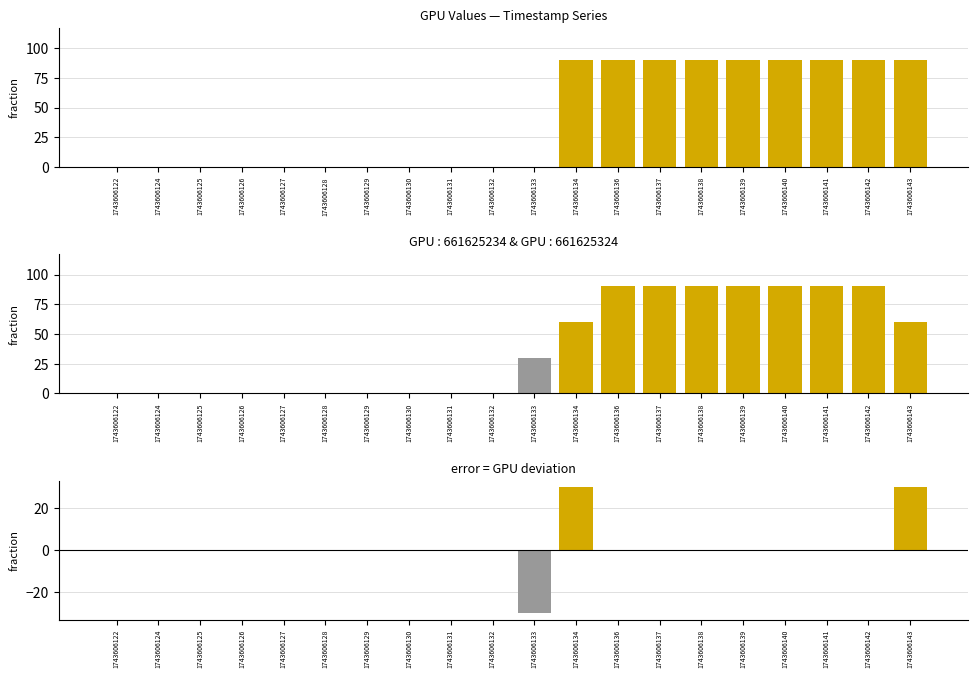

At 1743606129, list the series in order from largest to smallest.

GPU, GPU (smoothed), GPU (error)